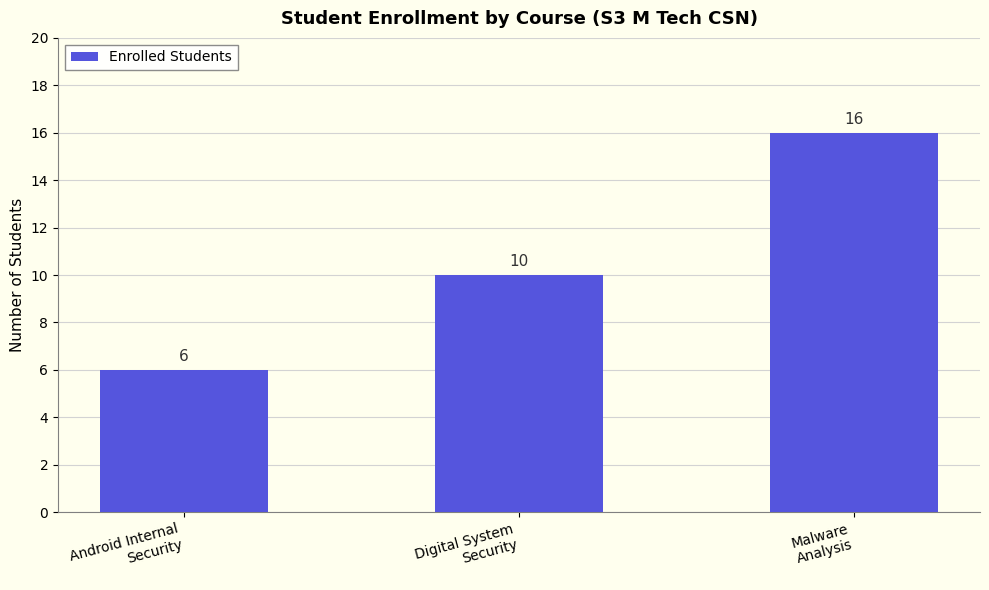

What is the label of the 3rd bar from the left?

Malware
Analysis